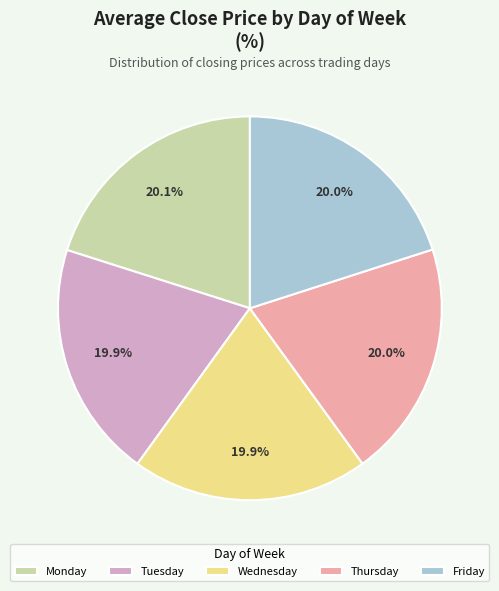

Is there any slice that represents more than half of the pie?

No